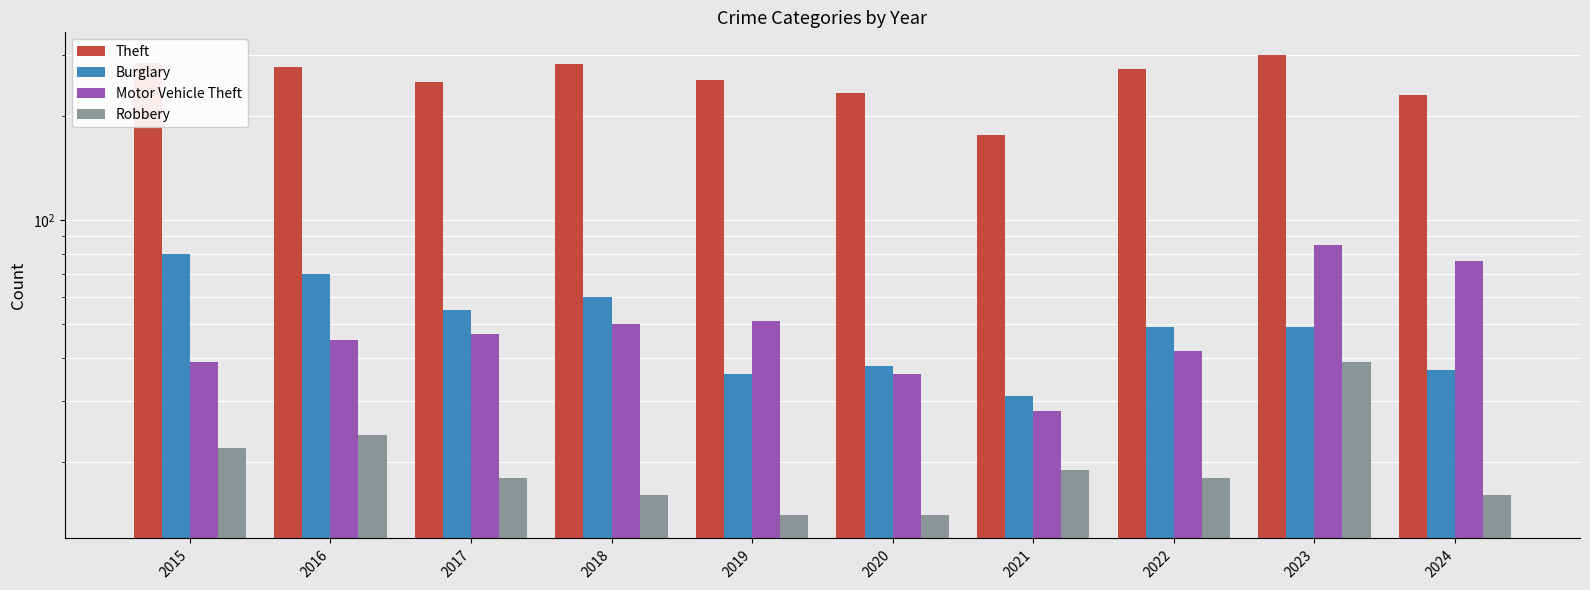

At which category does the chart reach its minimum across all series?

2019